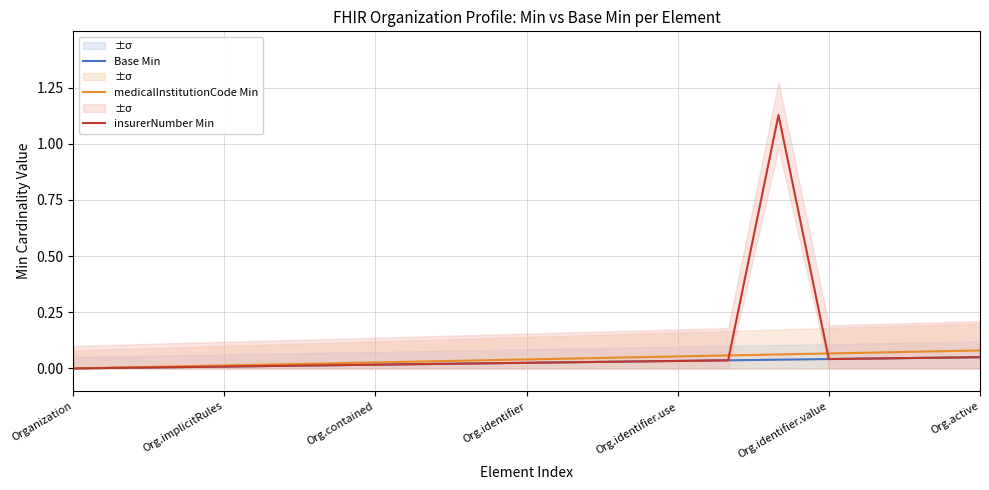

After their last crossing, which series has the higher values: medicalInstitutionCode Min or insurerNumber Min?

medicalInstitutionCode Min